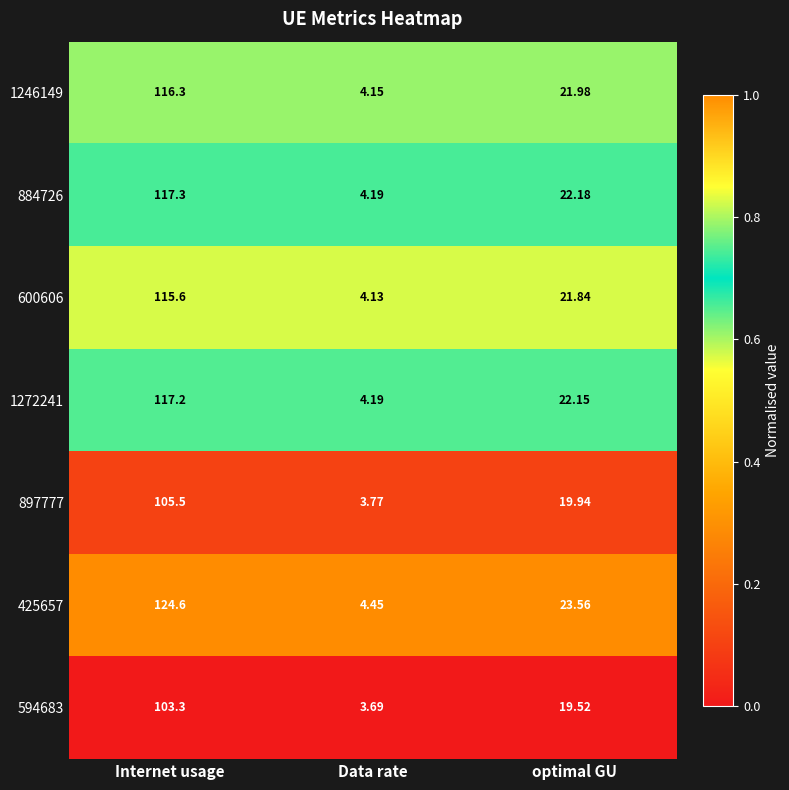

What is the total value across all series at Data rate?

28.6